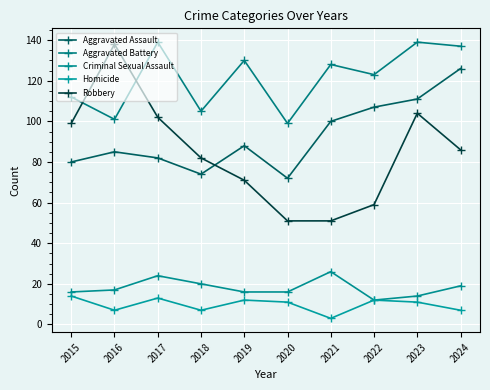

What is the difference between the second highest and second lowest values in the Aggravated Assault series?

37